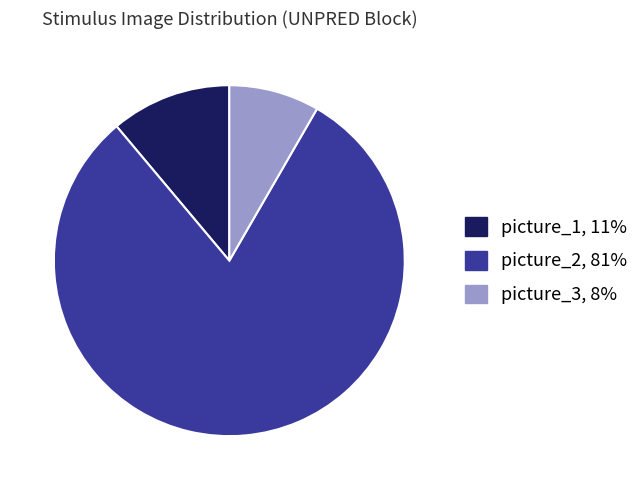

Does any single category account for the majority?

Yes